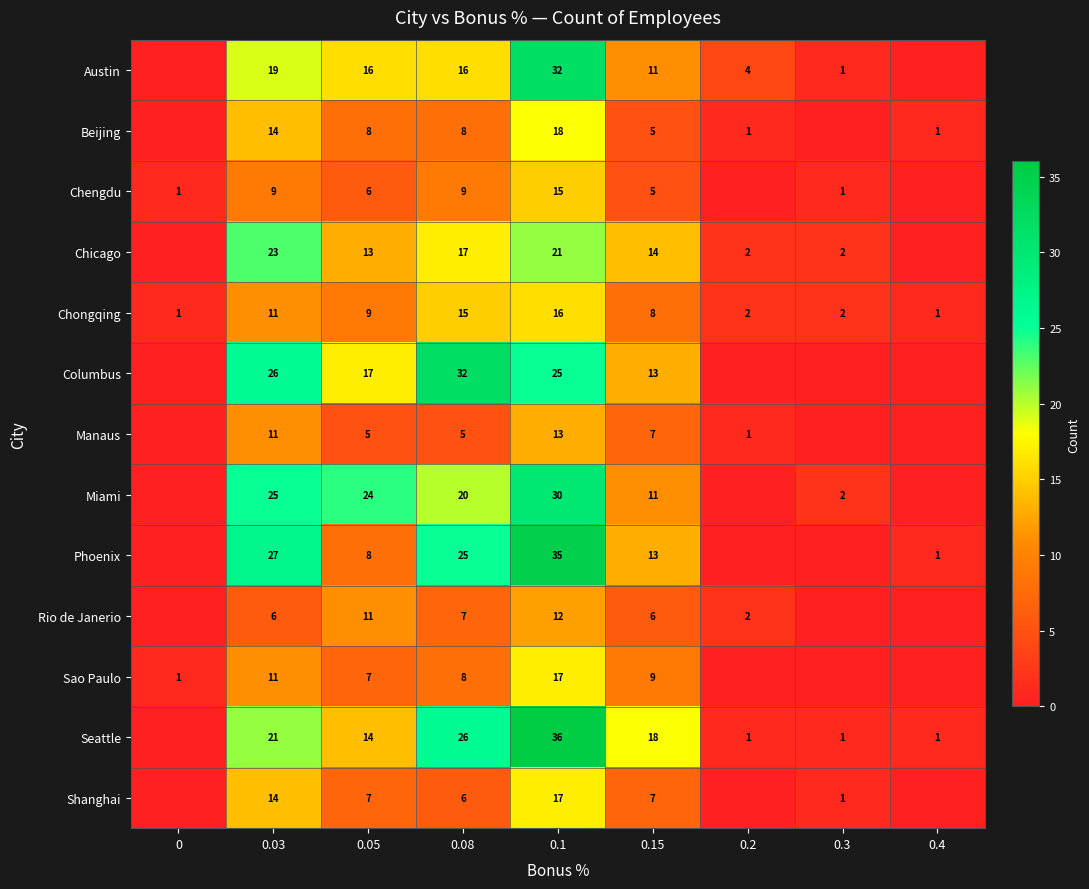

Which has a higher value, 0.05 or 0.15?

0.05